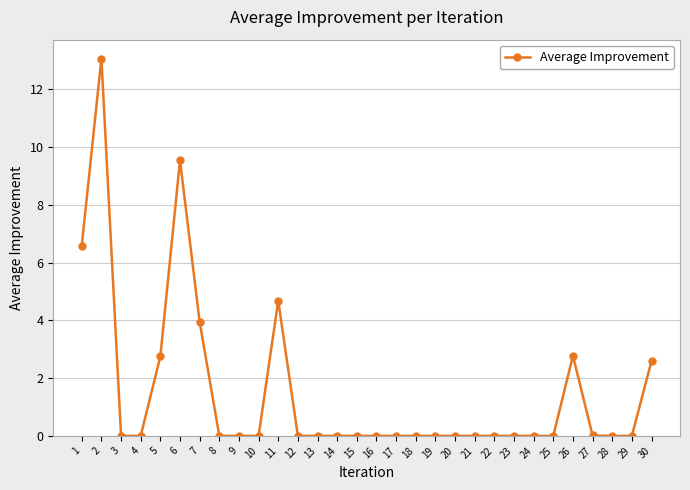

True or false: the data shows 0.0 at 19.

True